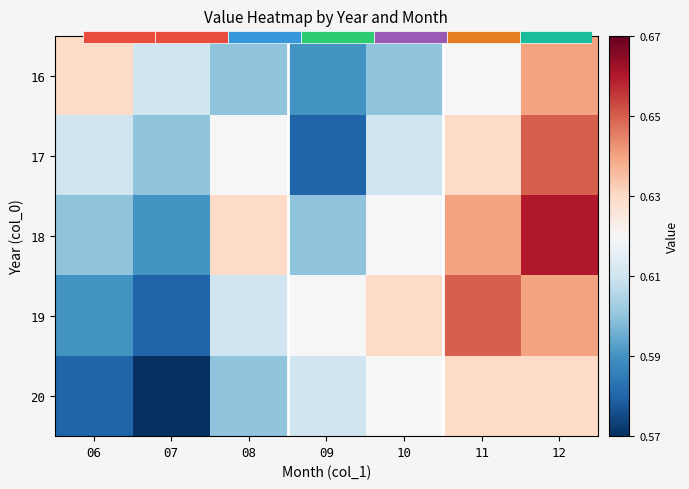

Read the 19 value at 10.

0.6